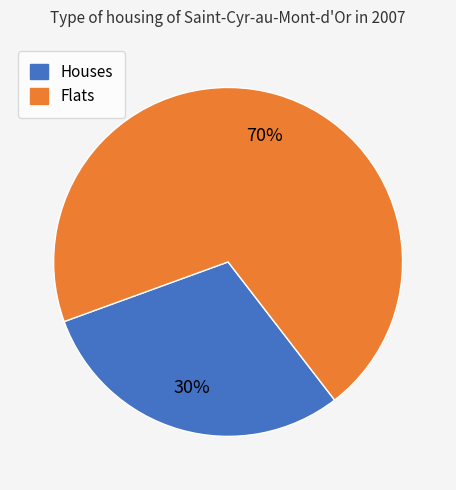

Is there any slice that represents more than half of the pie?

Yes